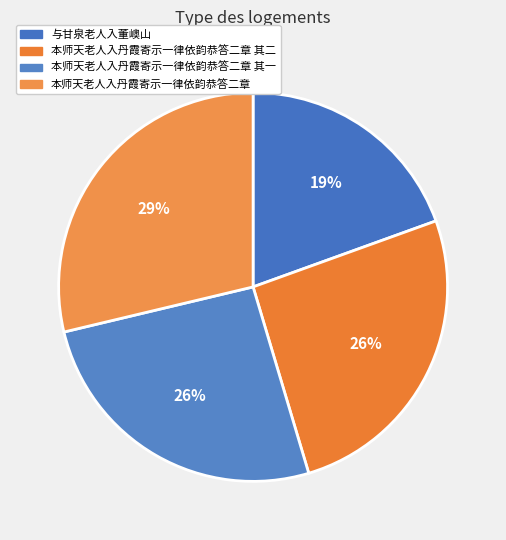

Is it true that 本师天老人入丹霞寄示一律依韵恭答二章 其一 is 26% of the pie?

True